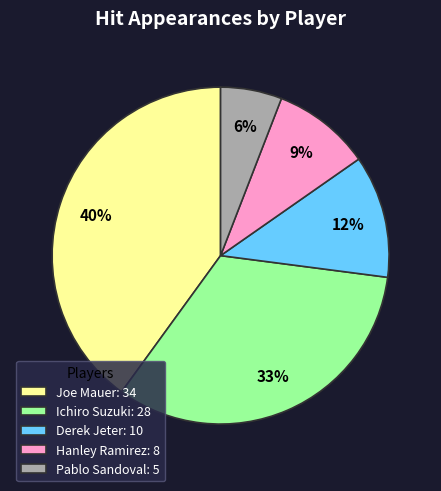

Does Pablo Sandoval represent more than half of the total?

No